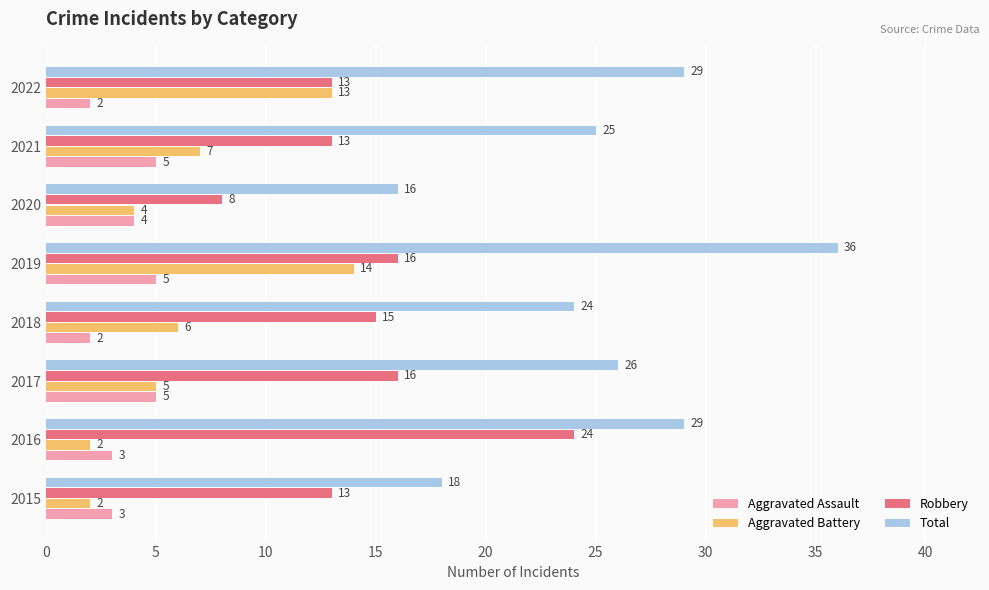

Which series has the largest range (max minus min)?

Total